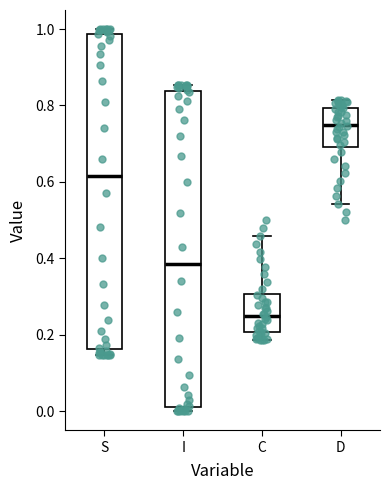

Reading left to right, transcribe this box plot: for each box, give where its median line is, the range the box spans, and where its two whiskers end, as read against the y-axis. The values are not printed on the chart, so give them approximately, as read against the axis.

S: median 0.62, box 0.16 to 0.98, whiskers 0.14 to 1.00
I: median 0.38, box 0.02 to 0.84, whiskers 0.00 to 0.86
C: median 0.24, box 0.20 to 0.30, whiskers 0.18 to 0.46
D: median 0.76, box 0.70 to 0.80, whiskers 0.54 to 0.82